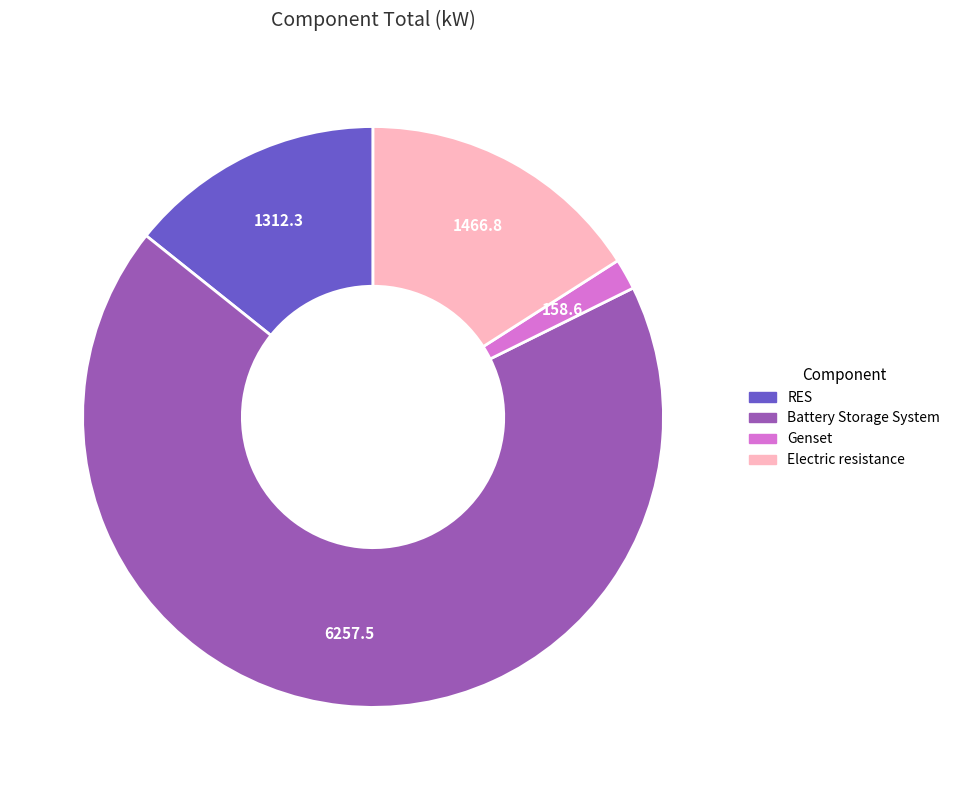

Which slice is the smallest?

Genset